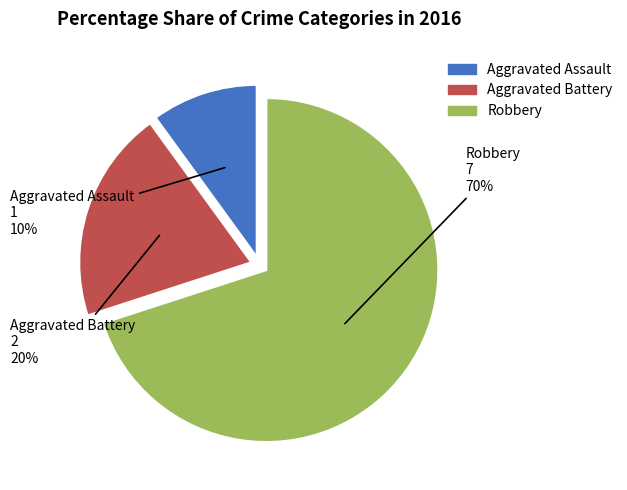

Which has a higher value, Aggravated Assault or Robbery?

Robbery